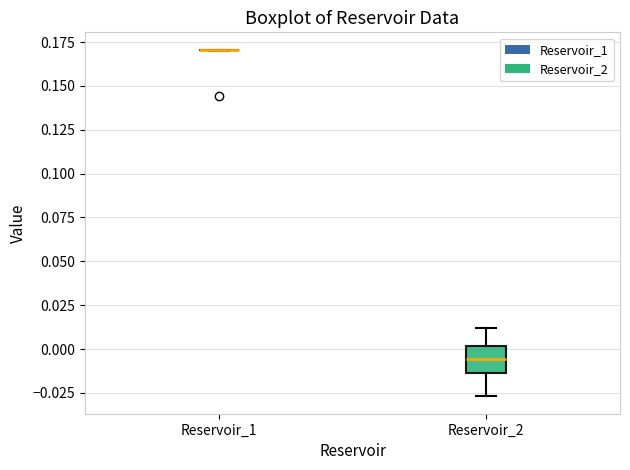

Reading left to right, read every box against the y-axis: the position of its median line, the range the box covers, and the ends of its whiskers. The values are not printed on the chart, so give them approximately, as read against the axis.

Reservoir_1: box collapsed to a line at 0.170, whiskers 0.170 to 0.170
Reservoir_2: median -0.005, box -0.015 to 0.000, whiskers -0.025 to 0.010